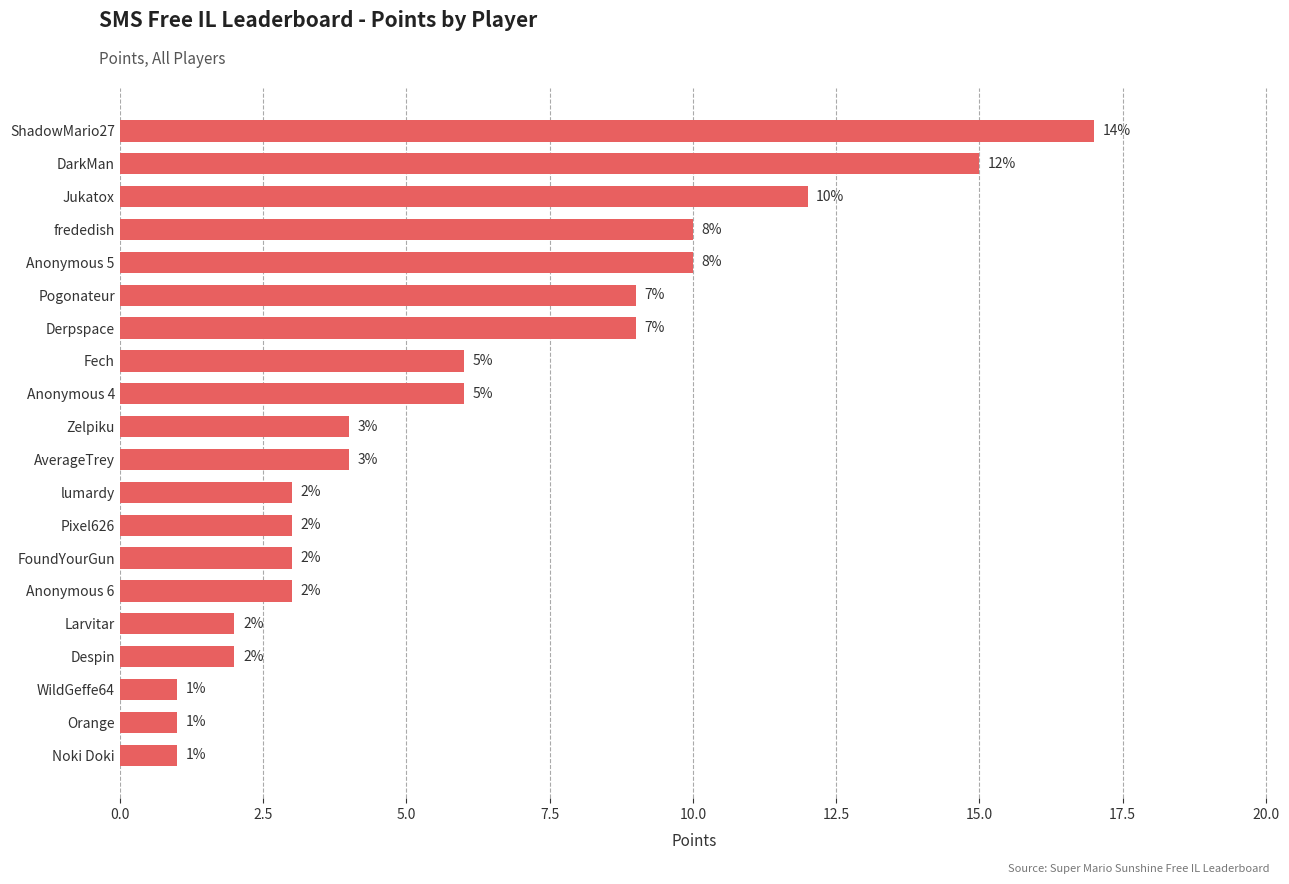

What is the approximate value at Pogonateur, to the nearest 10?

10